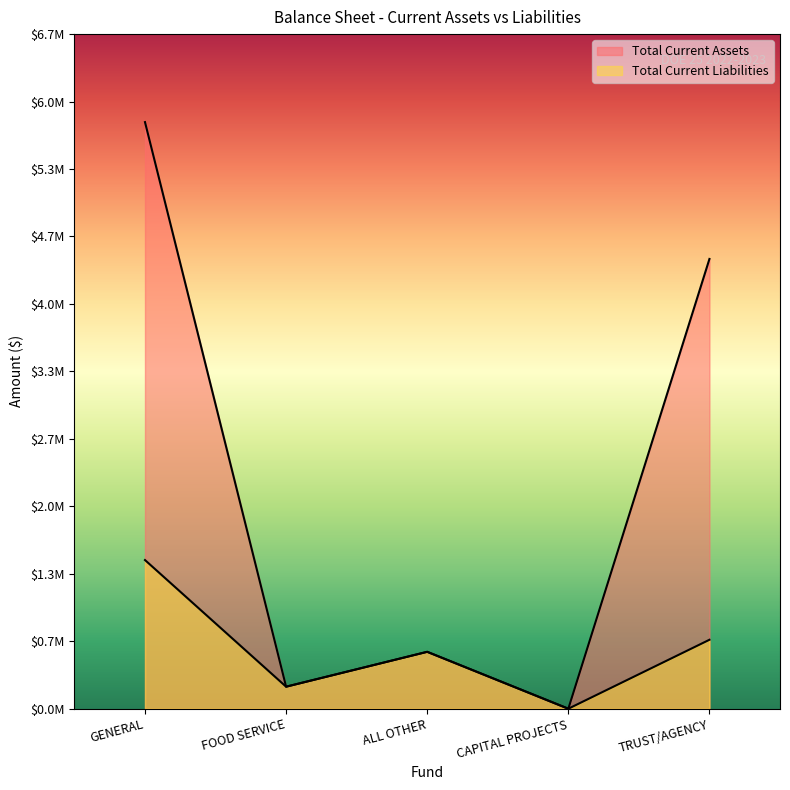

Reading left to right, extract all data points from this chart.

Total Current Assets: 5813569	218208	563890	0	4457343
Total Current Liabilities: 1473376	218208	563890	0	683386